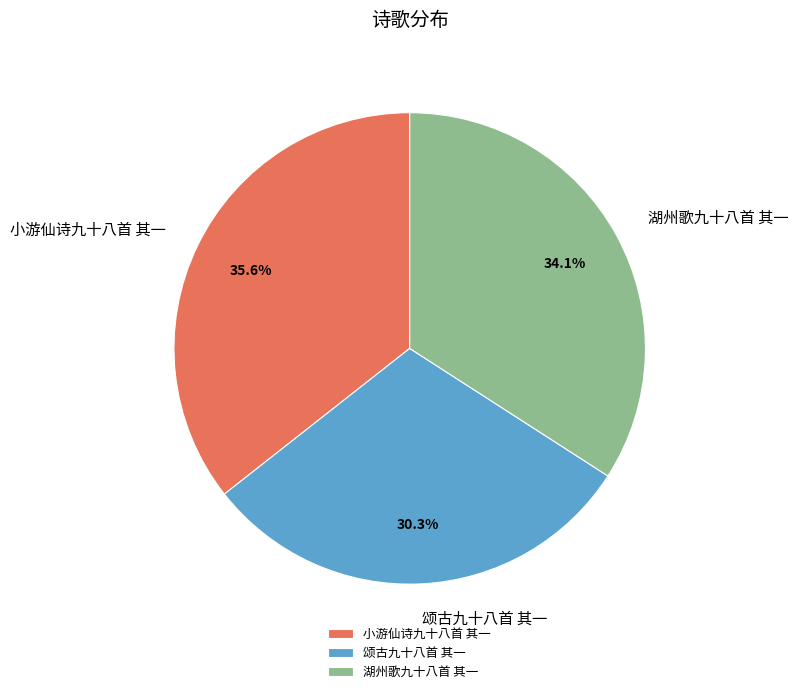

What percentage is NOT represented by 湖州歌九十八首 其一?

65.9%